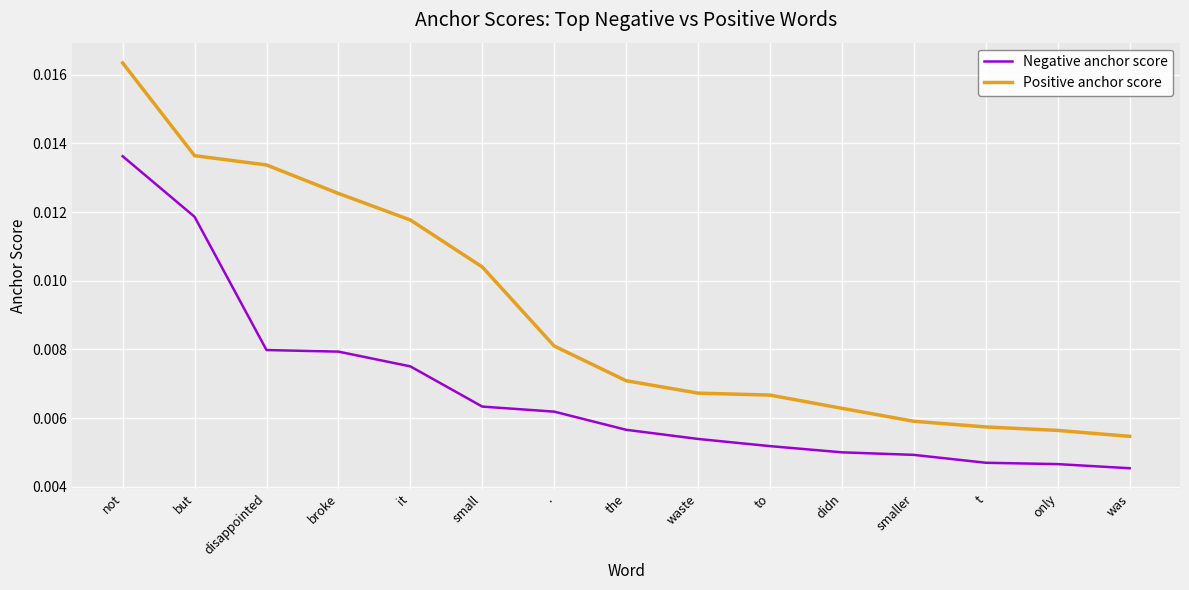

At smaller, list the series in order from smallest to largest.

Negative anchor score, Positive anchor score